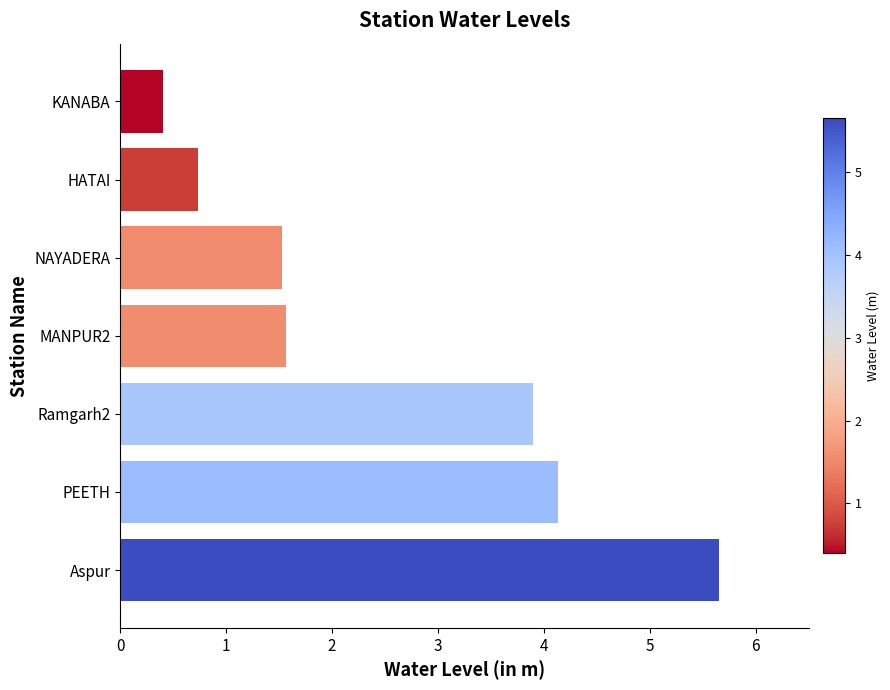

Which has a higher value, NAYADERA or HATAI?

NAYADERA